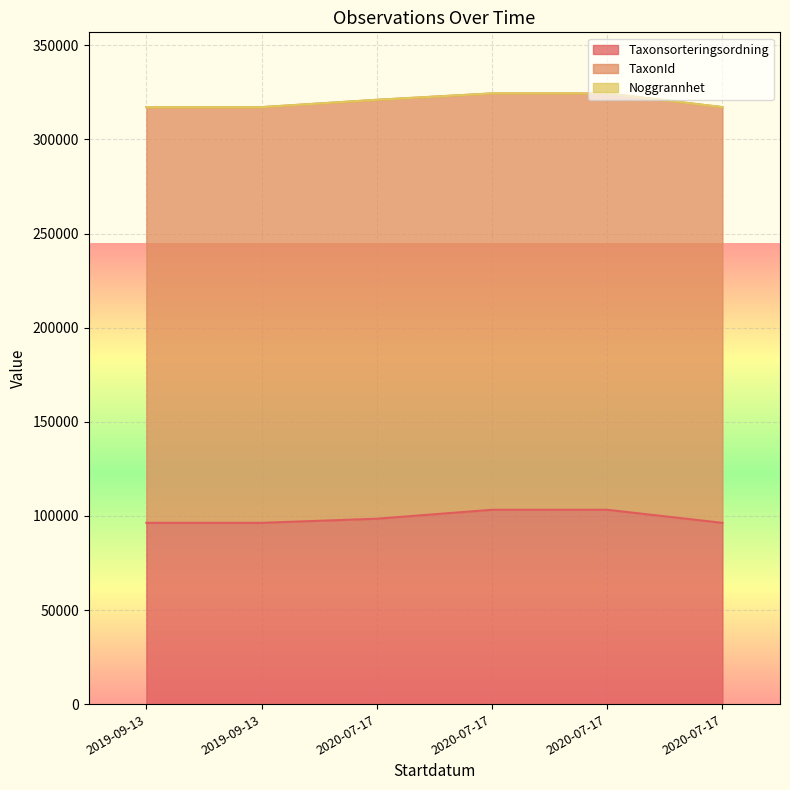

At which category does the chart reach its minimum across all series?

2019-09-13